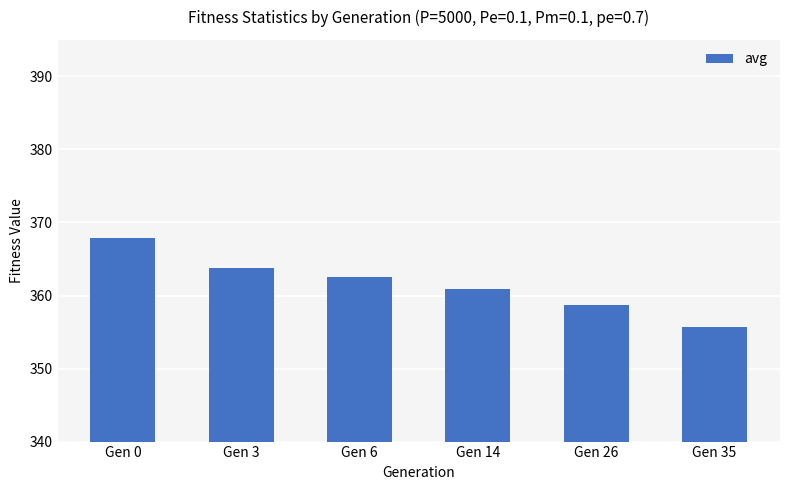

How many data points does each series have?

6